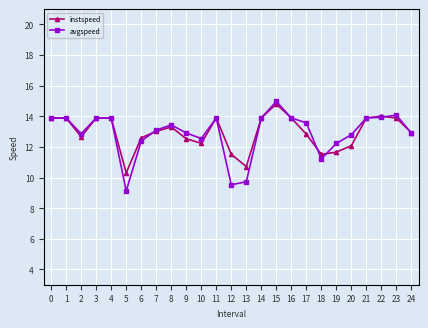

List the series in order of their peak value, lowest first.

instspeed, avgspeed